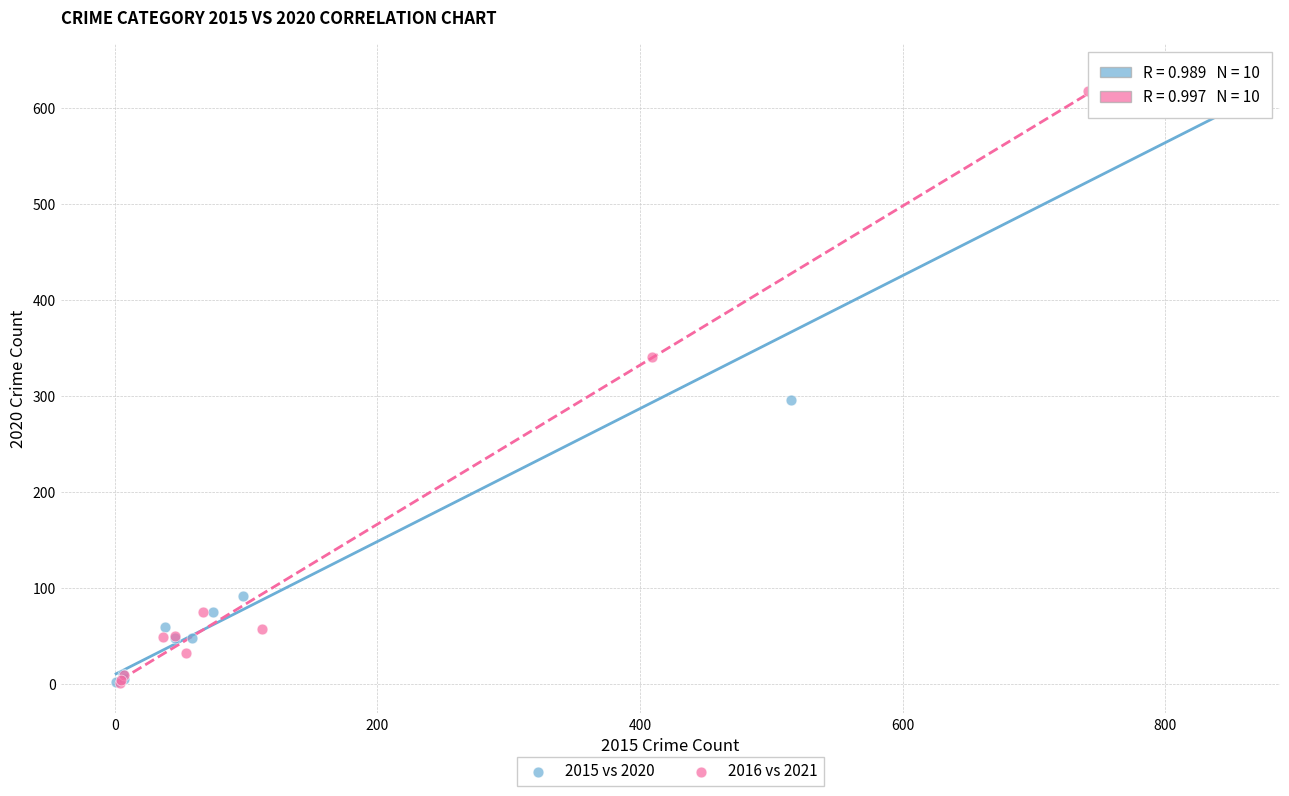

Which series has the largest Y range (max minus min)?

2015 vs 2020